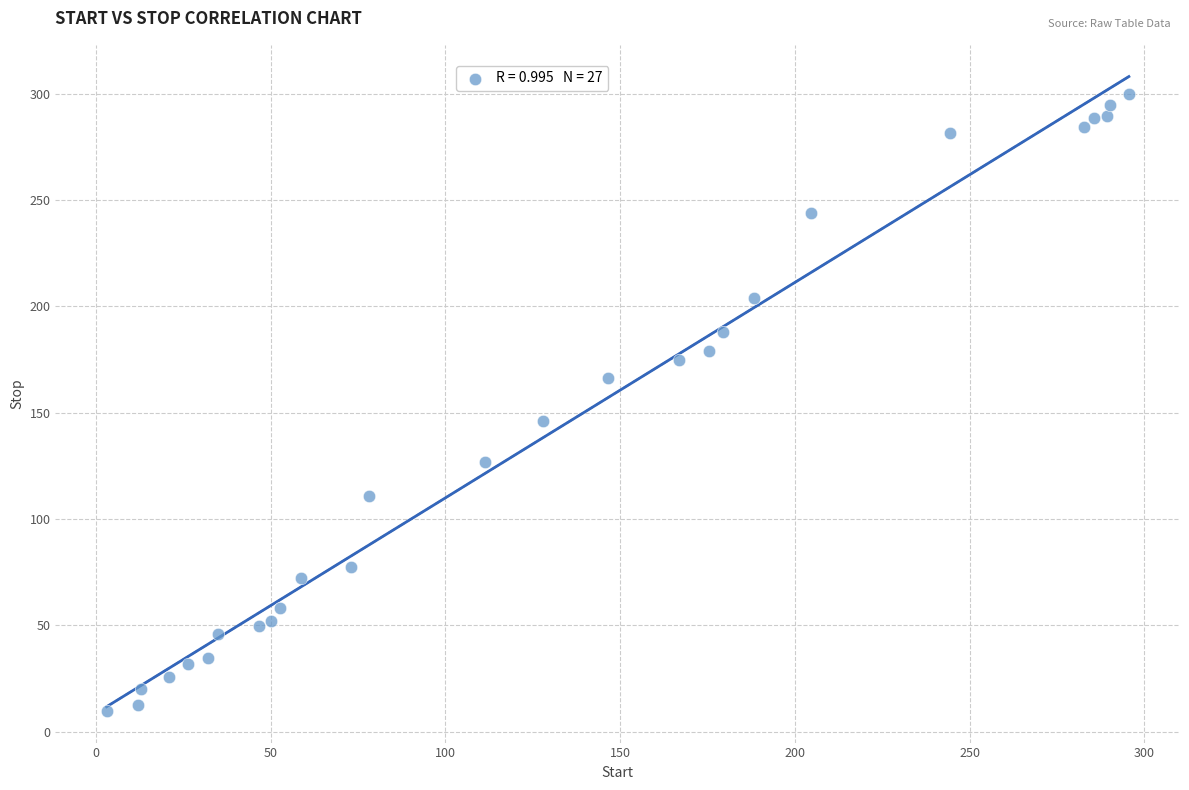

What Y value in the scatter plot is closest to 154?

146.0